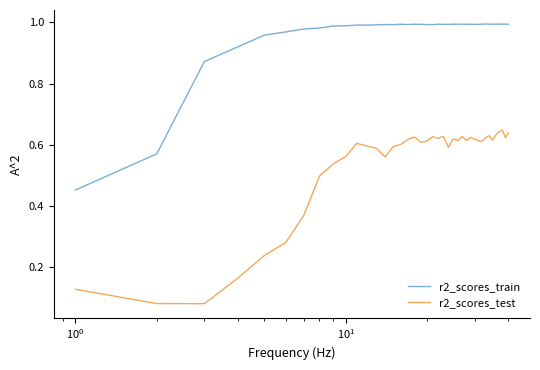

Rank the series by their average value, from highest to lowest.

r2_scores_train, r2_scores_test